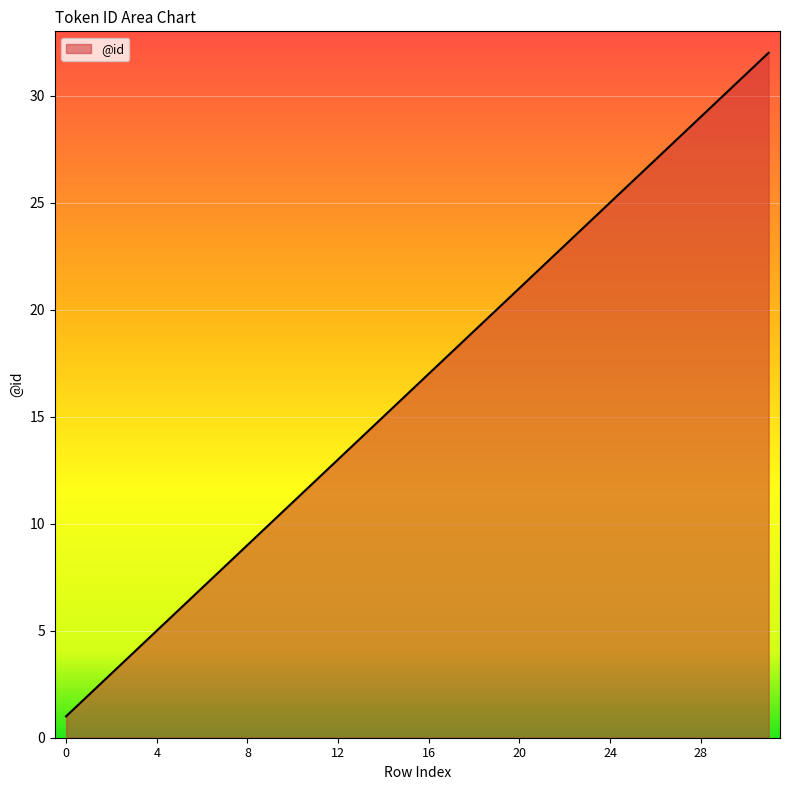

Reading left to right, what are all the values shown in this chart?

0=1	1=2	2=3	3=4	4=5	5=6	6=7	7=8	8=9	9=10	10=11	11=12	12=13	13=14	14=15	15=16	16=17	17=18	18=19	19=20	20=21	21=22	22=23	23=24	24=25	25=26	26=27	27=28	28=29	29=30	30=31	31=32